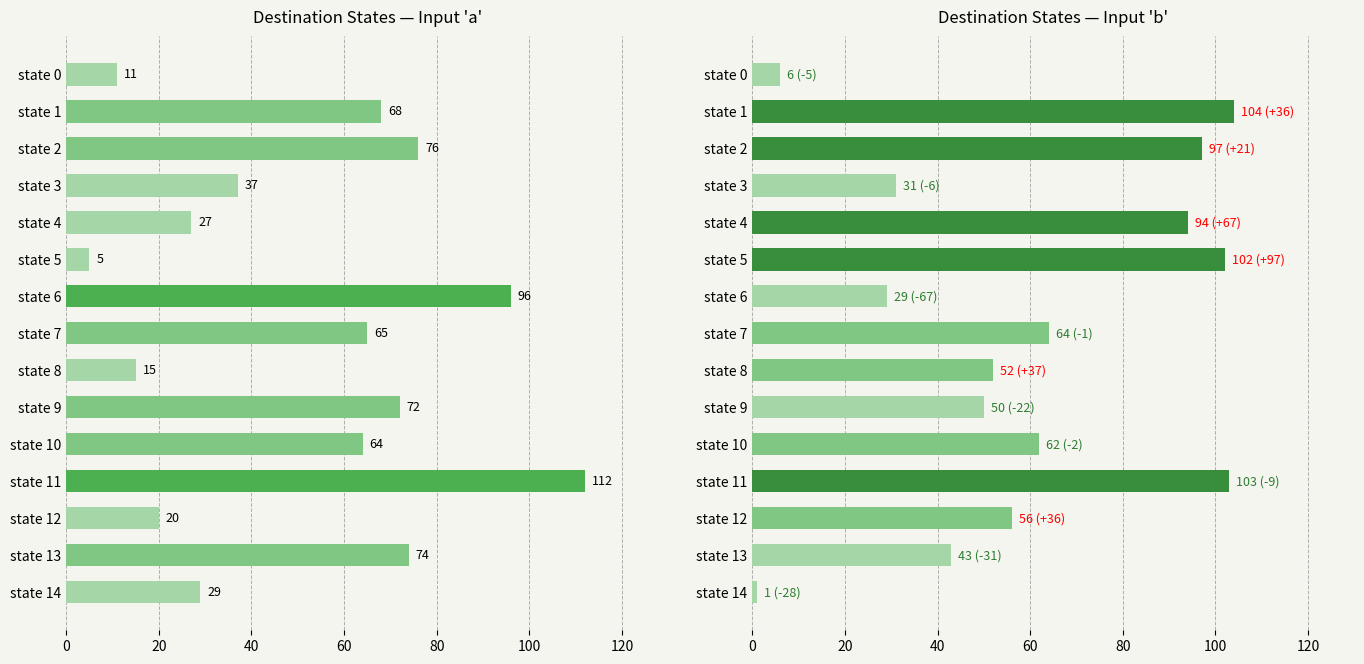

What is the difference between the maximum and second lowest values in the destination_state (input a) series?

101